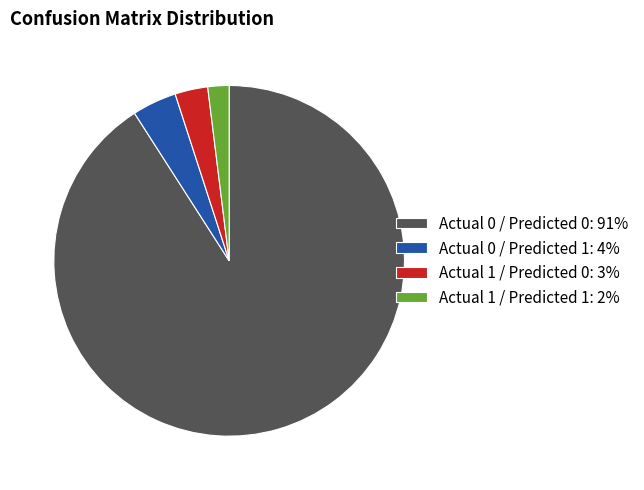

True or false: Actual 0 / Predicted 0: 91% accounts for 91% of the total.

True